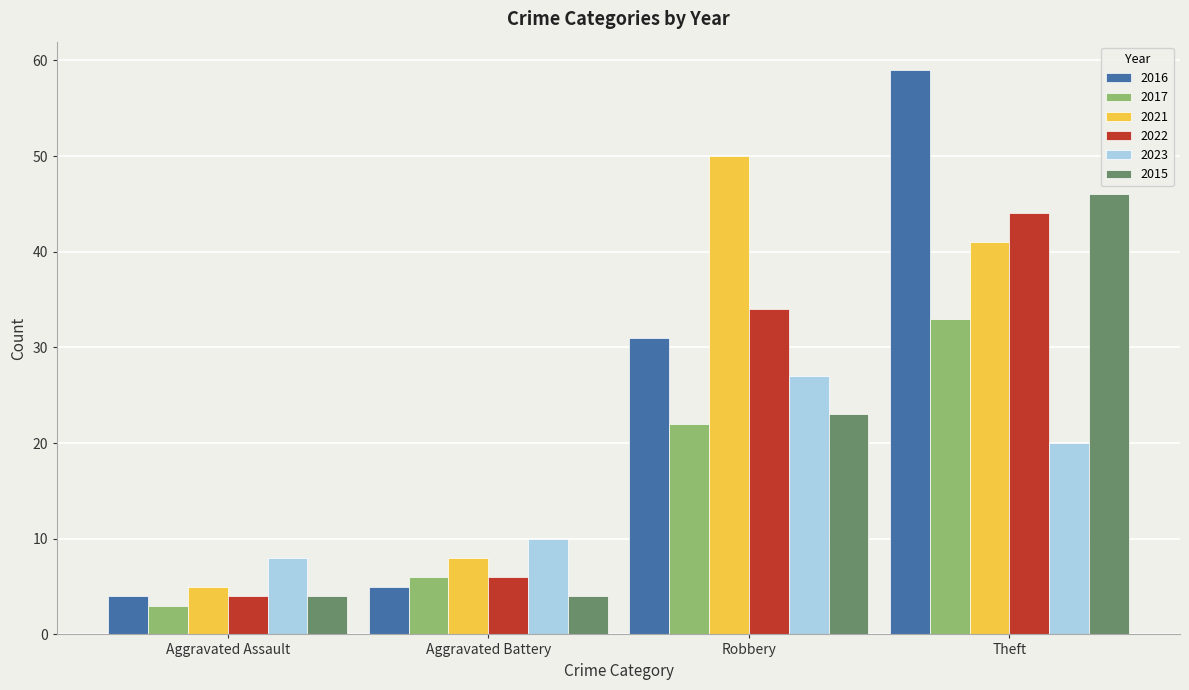

List the series in order of their peak value, highest first.

2016, 2021, 2015, 2022, 2017, 2023